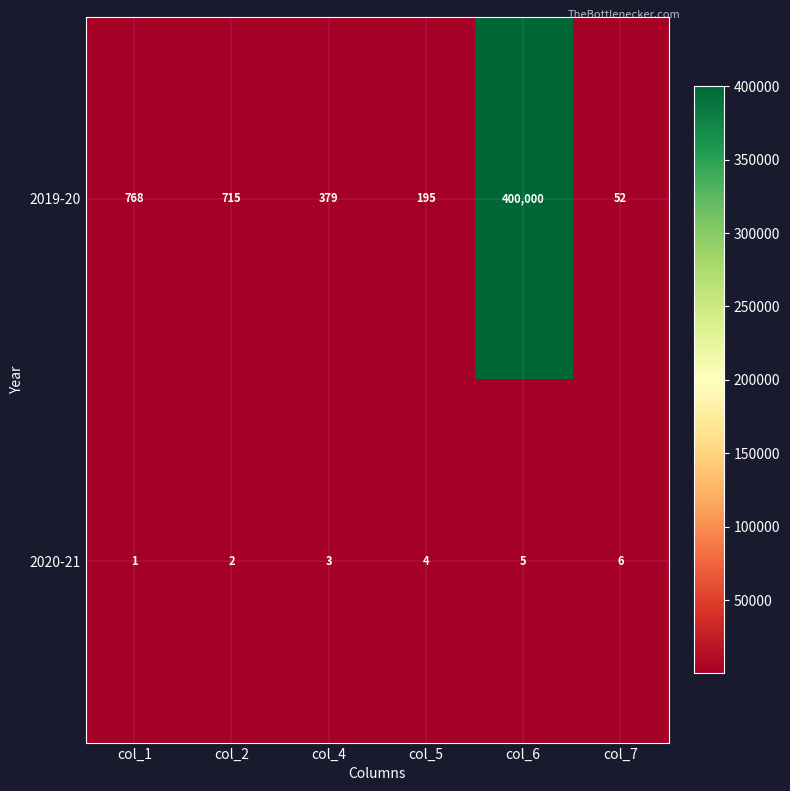

What is the total value across all series at col_7?

58